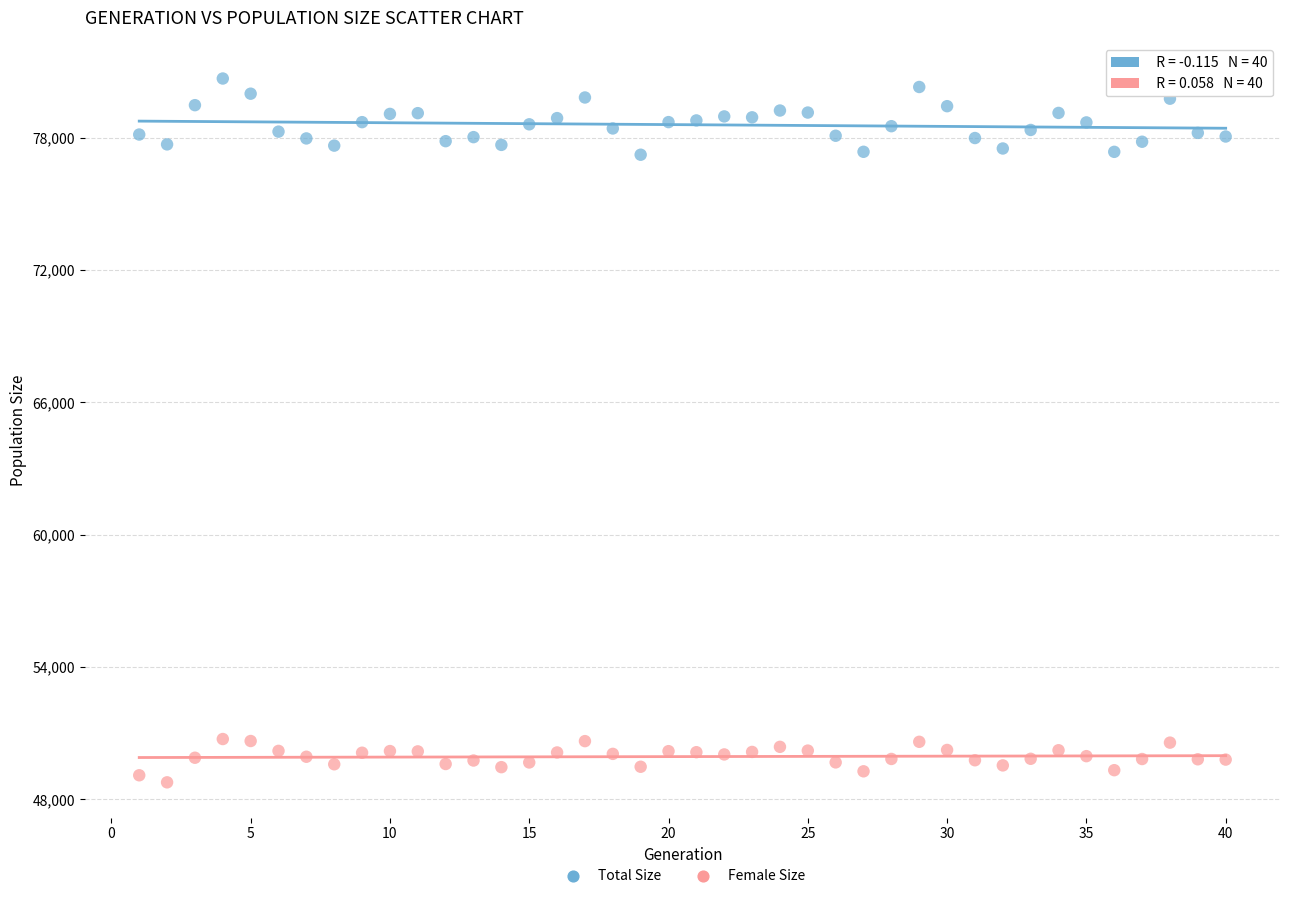

Which series reaches the maximum Y coordinate?

Total Size